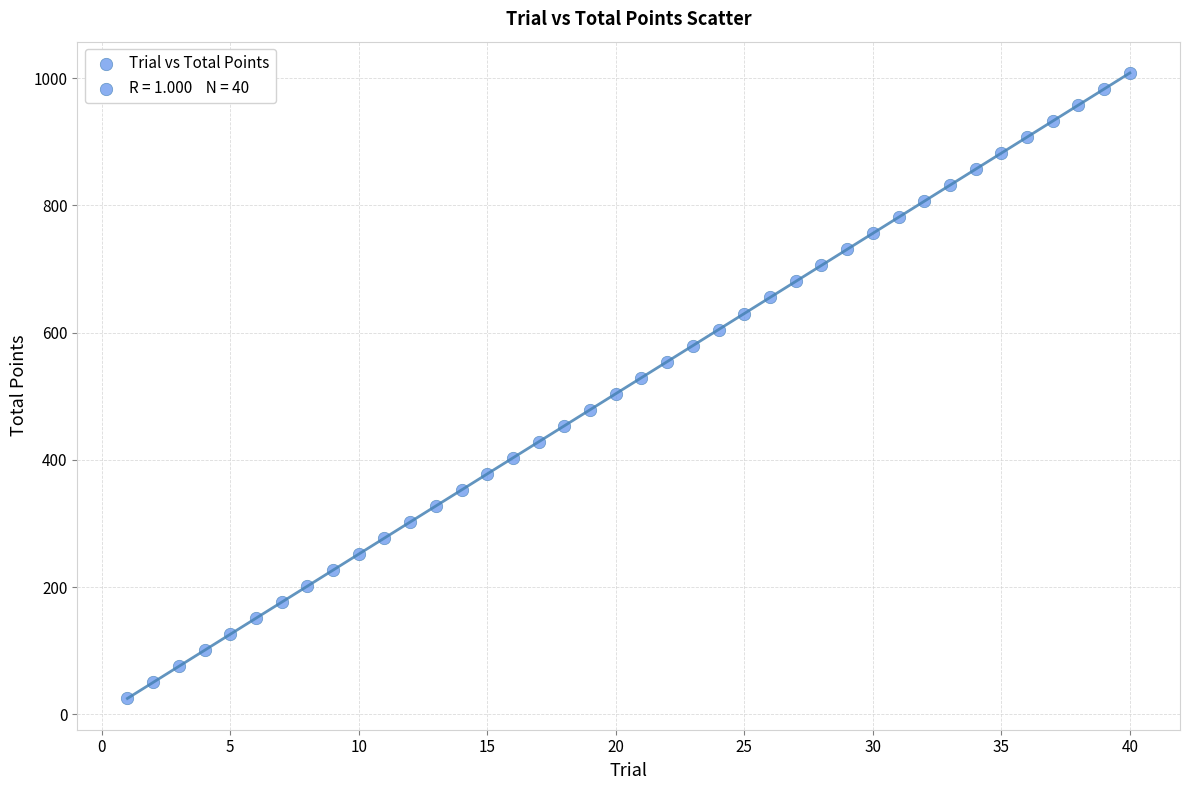

What is the range of Y values (max minus min)?

982.8